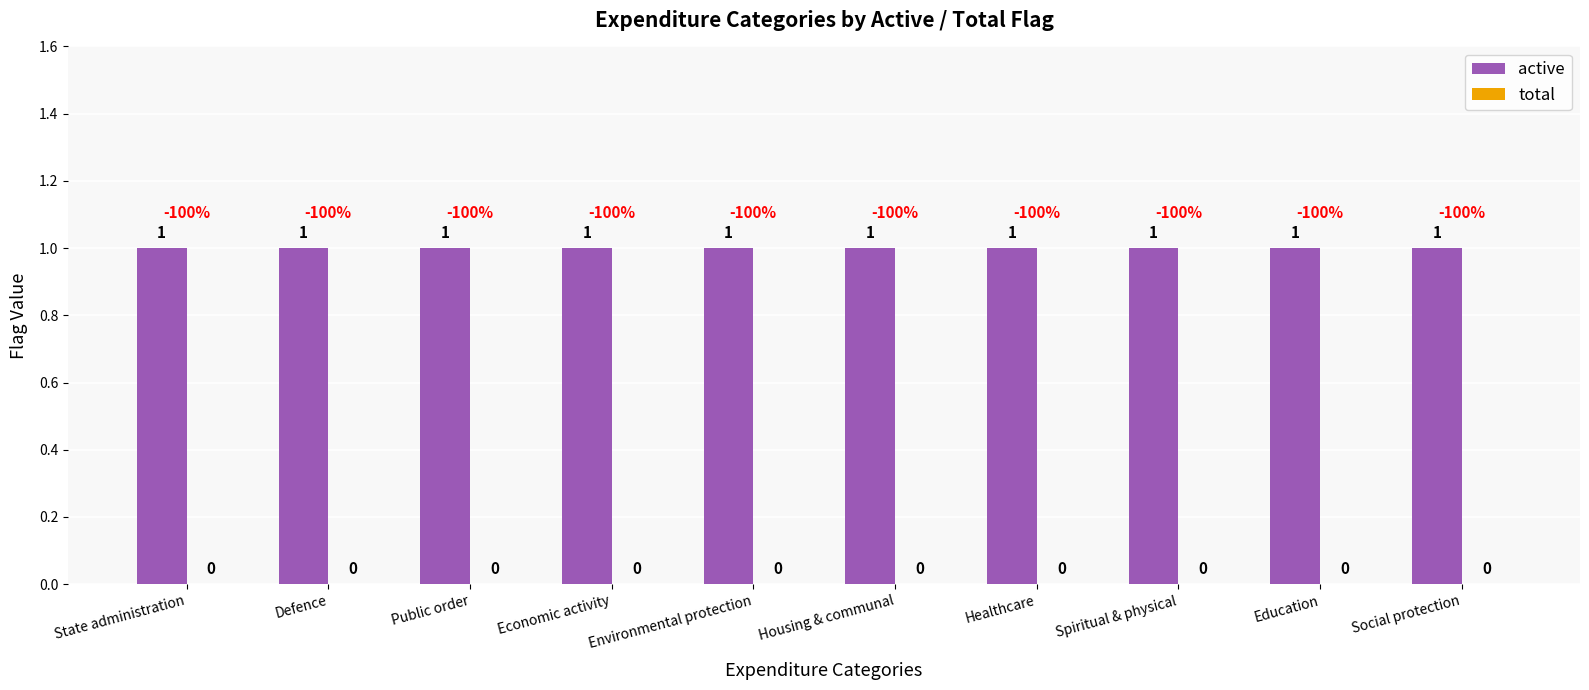

List the series in order of their peak value, lowest first.

total, active